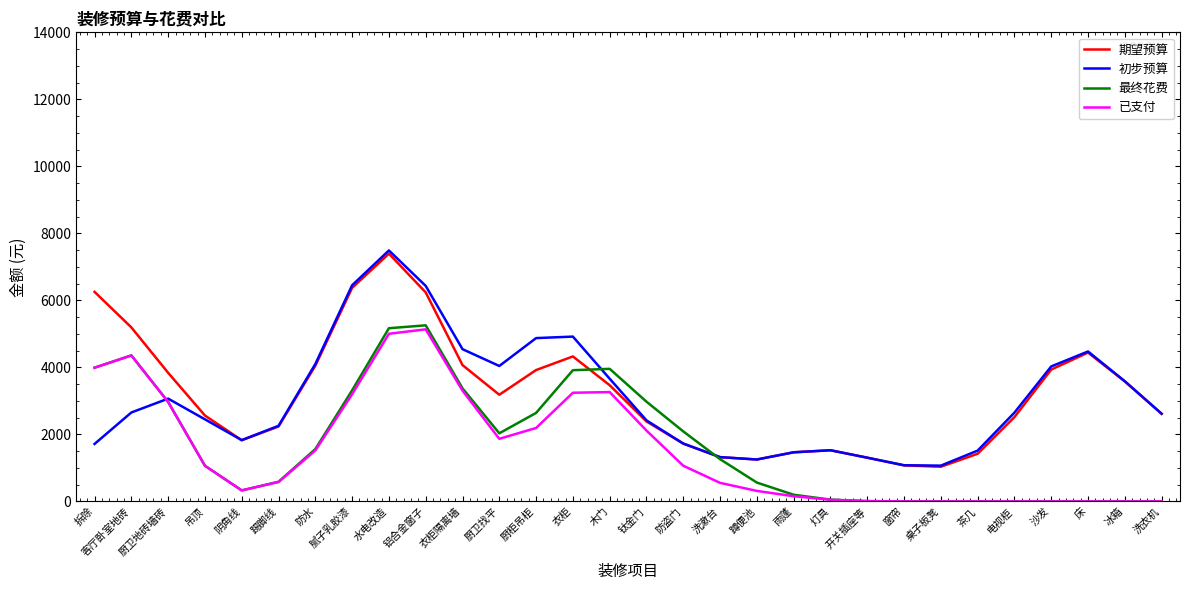

How many lines are shown in the chart?

4